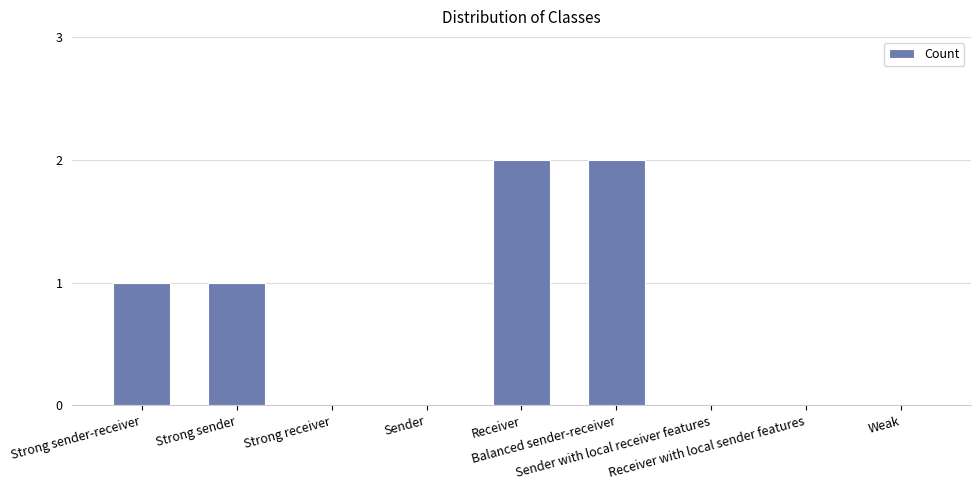

How many data points does each series have?

9